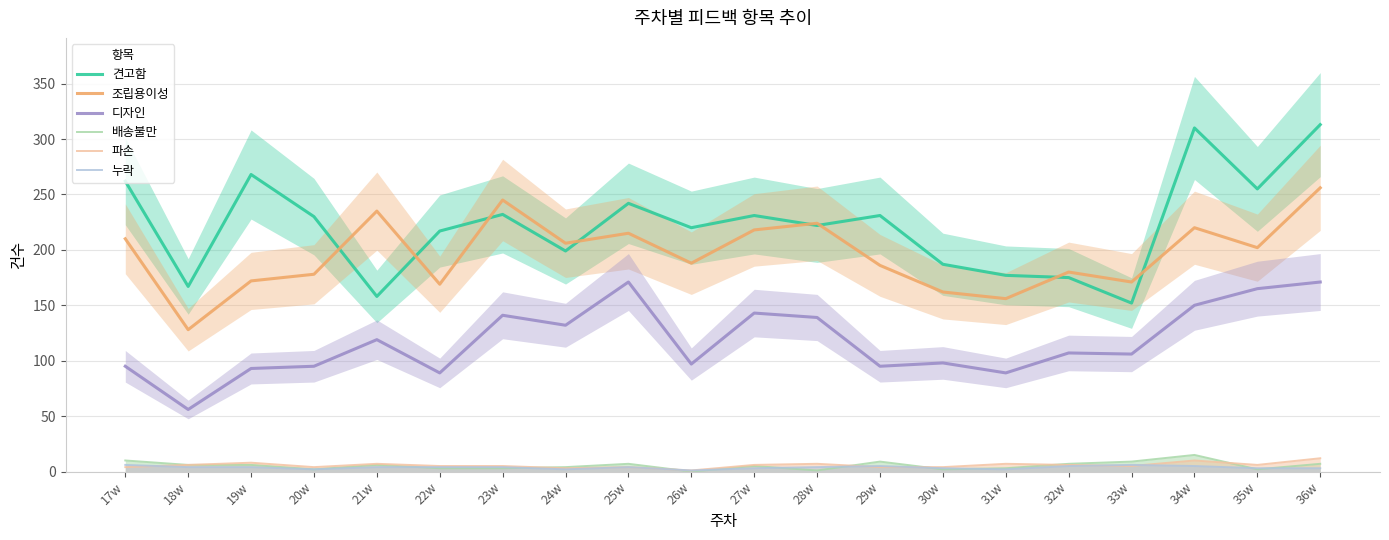

Where does the 누락 series first go above 4?

17w